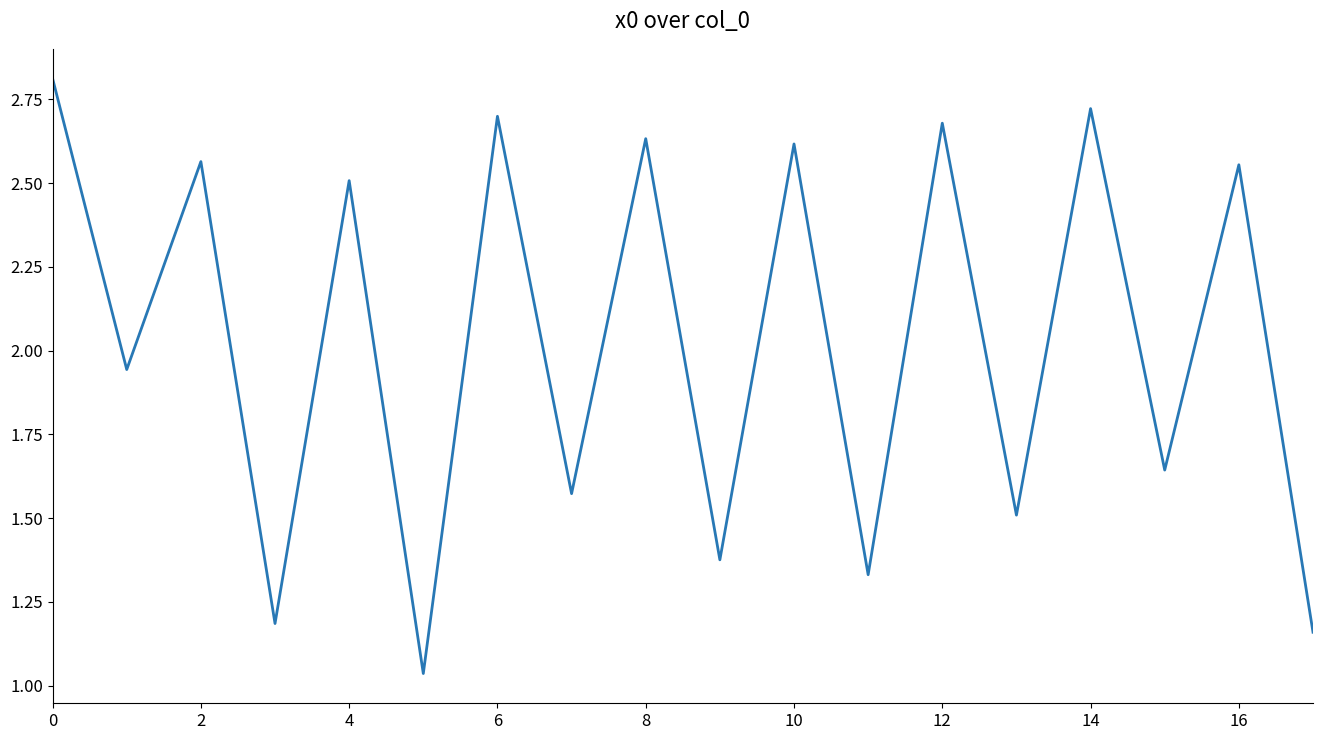

What is the difference between the maximum and minimum values?

1.8